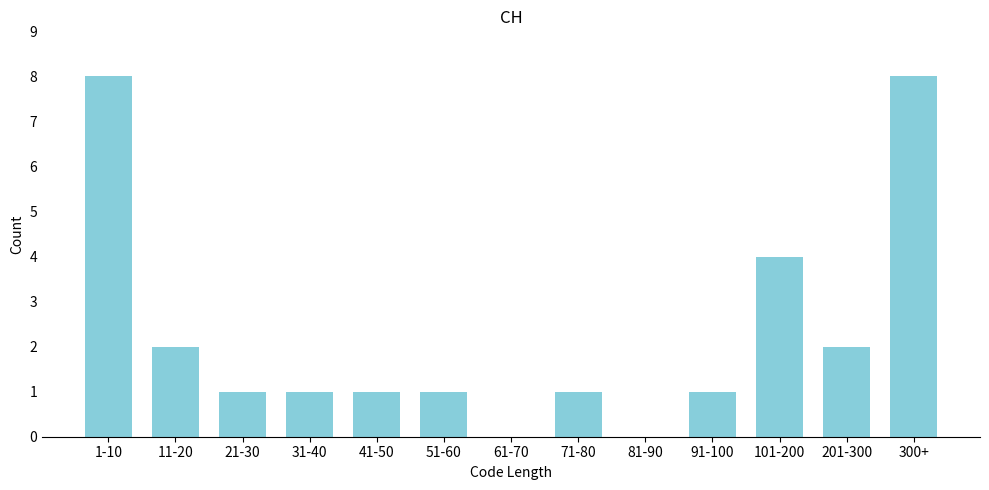

Reading right to left, what are all the values shown in this chart?

300+=8	201-300=2	101-200=4	91-100=1	81-90=0	71-80=1	61-70=0	51-60=1	41-50=1	31-40=1	21-30=1	11-20=2	1-10=8